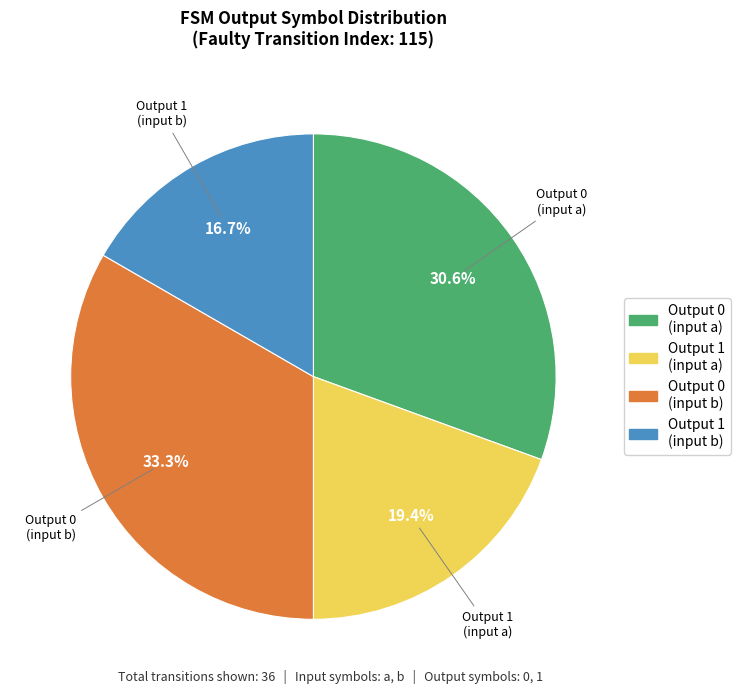

Is there any slice that represents more than half of the pie?

No